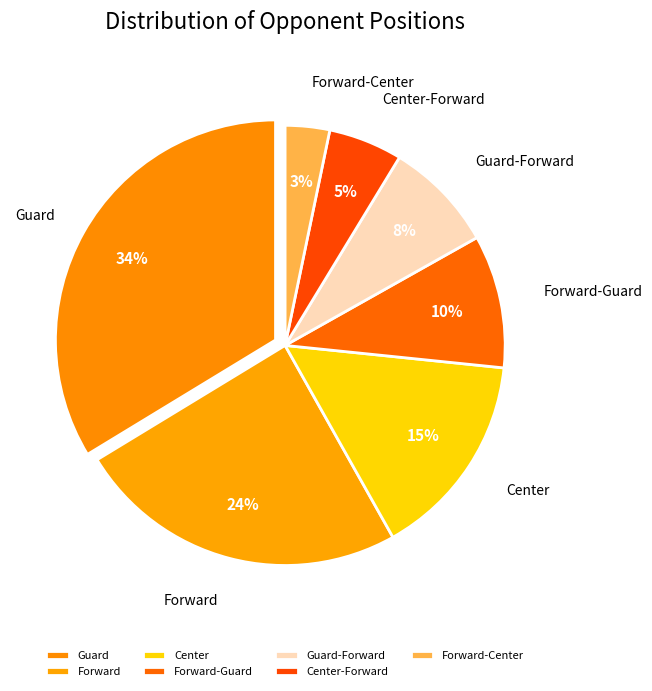

To the nearest percent, what percentage of the pie is Center?

15%